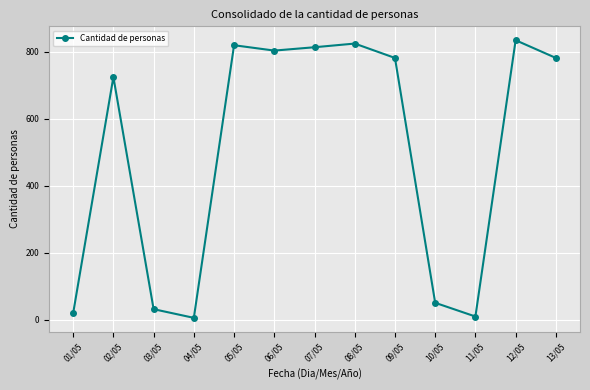

Reading left to right, list all the values displayed in this chart.

01/05=19	02/05=725	03/05=31	04/05=5	05/05=820	06/05=804	07/05=814	08/05=825	09/05=782	10/05=50	11/05=9	12/05=835	13/05=782